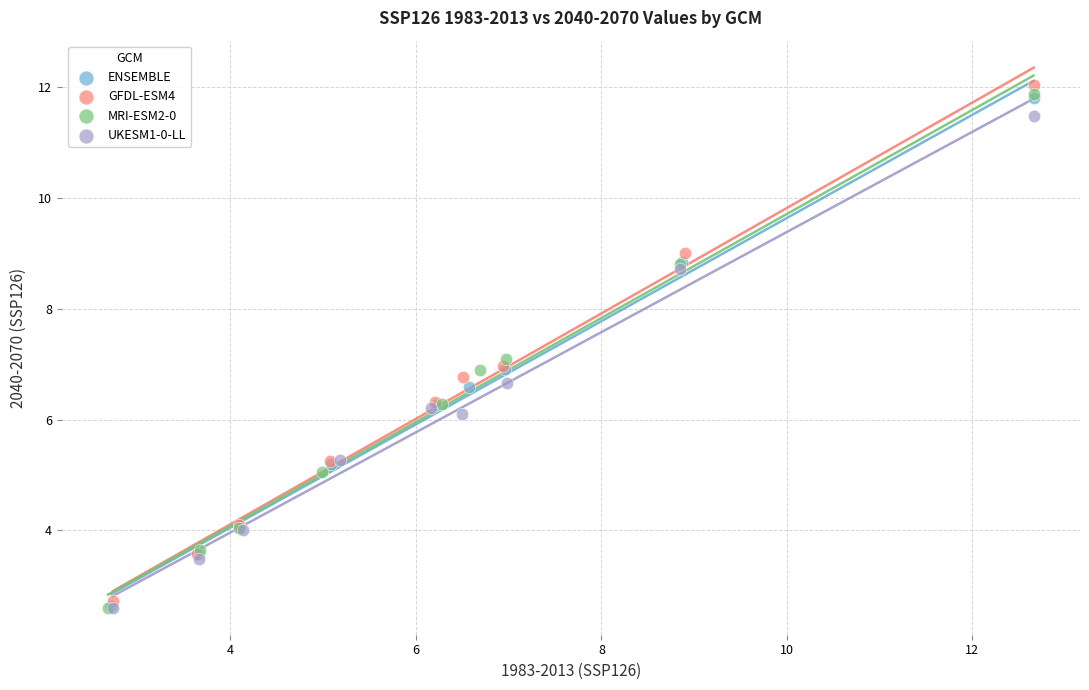

Which series has the widest spread of Y values?

GFDL-ESM4